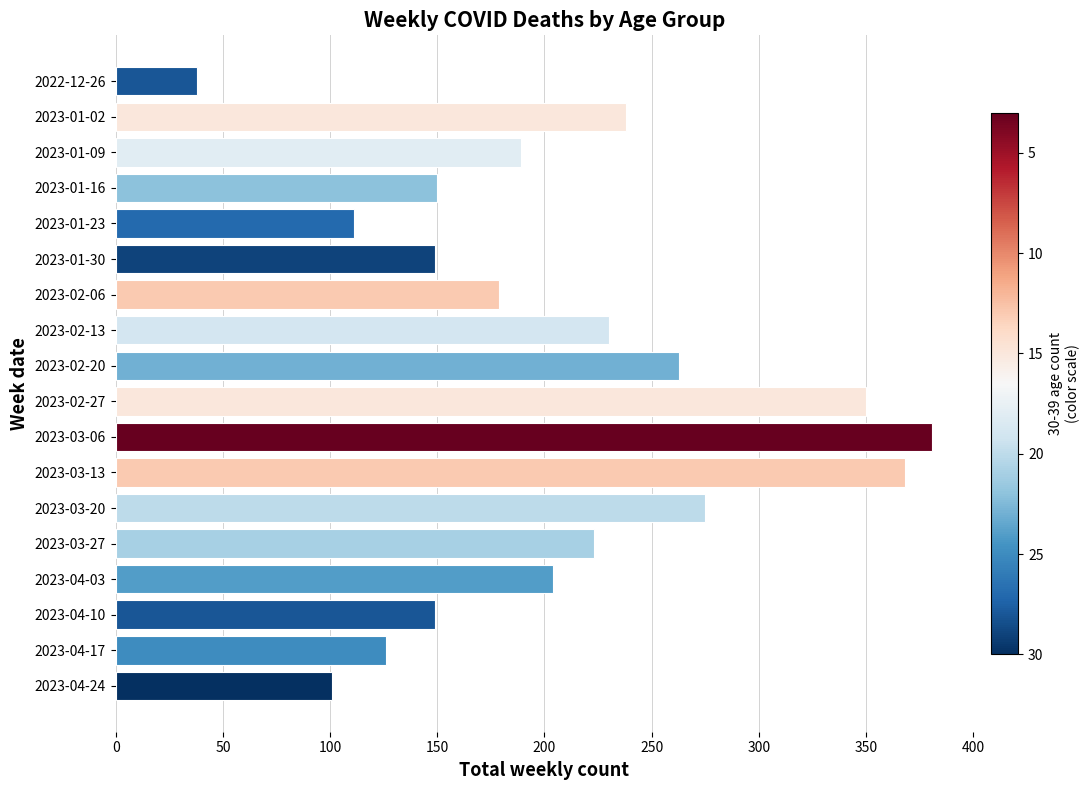

What is the ratio of the value at 2023-03-13 to the value at 2023-02-27?

1.1